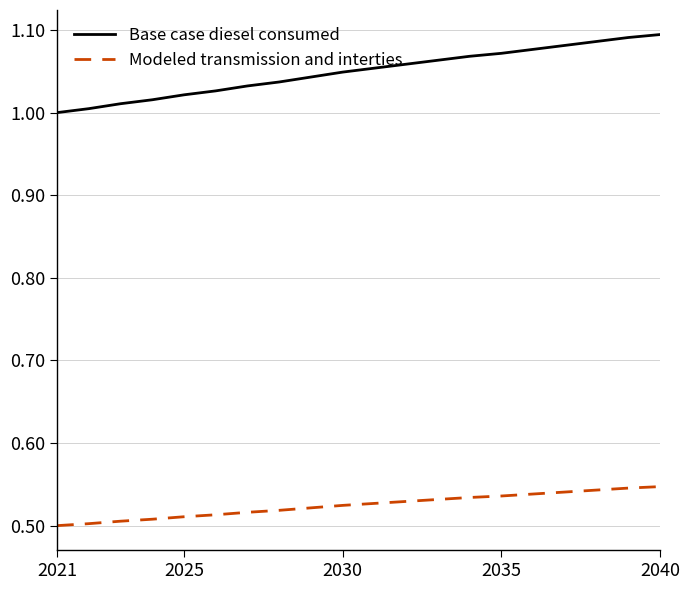

Which series has the largest range (max minus min)?

Base case diesel consumed